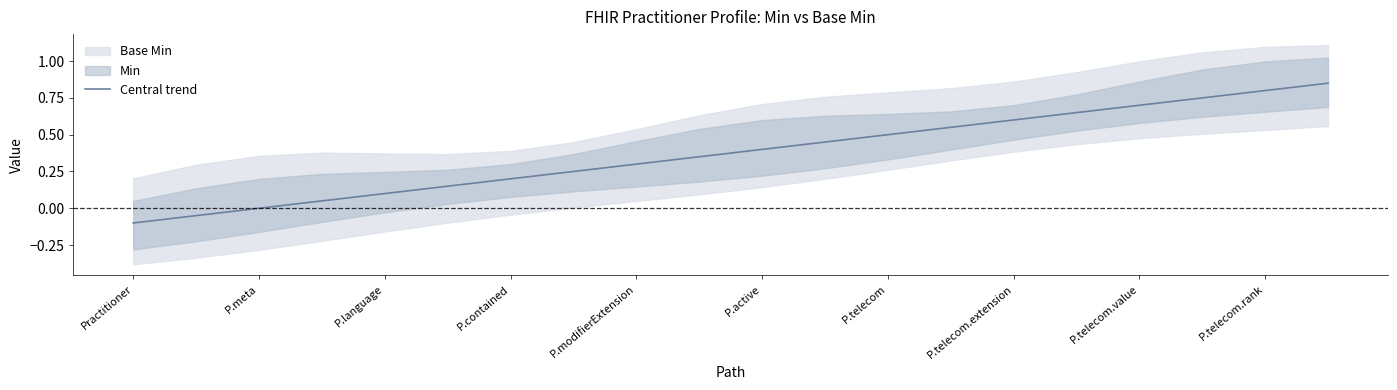

Does the chart have visible grid lines?

No